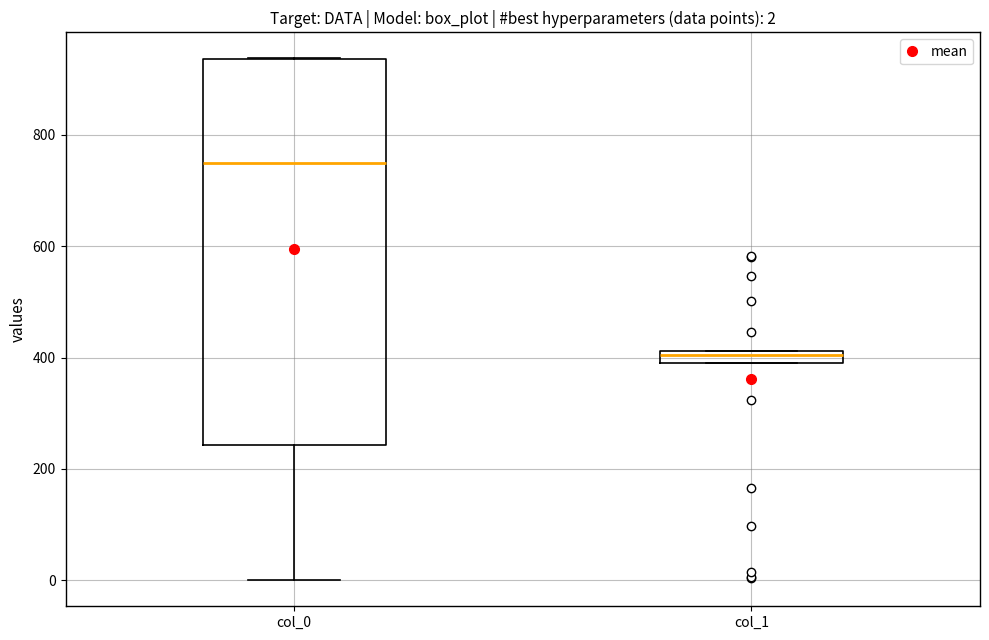

Which box has the highest median line?

col_0